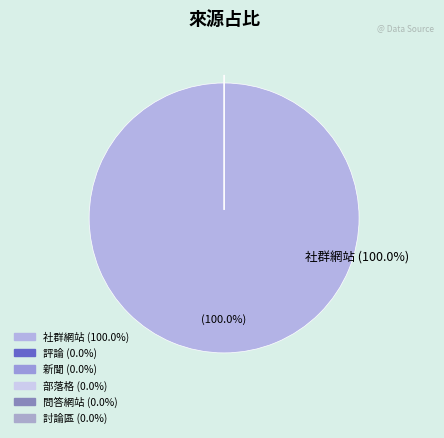

Count the number of slices in the pie.

6